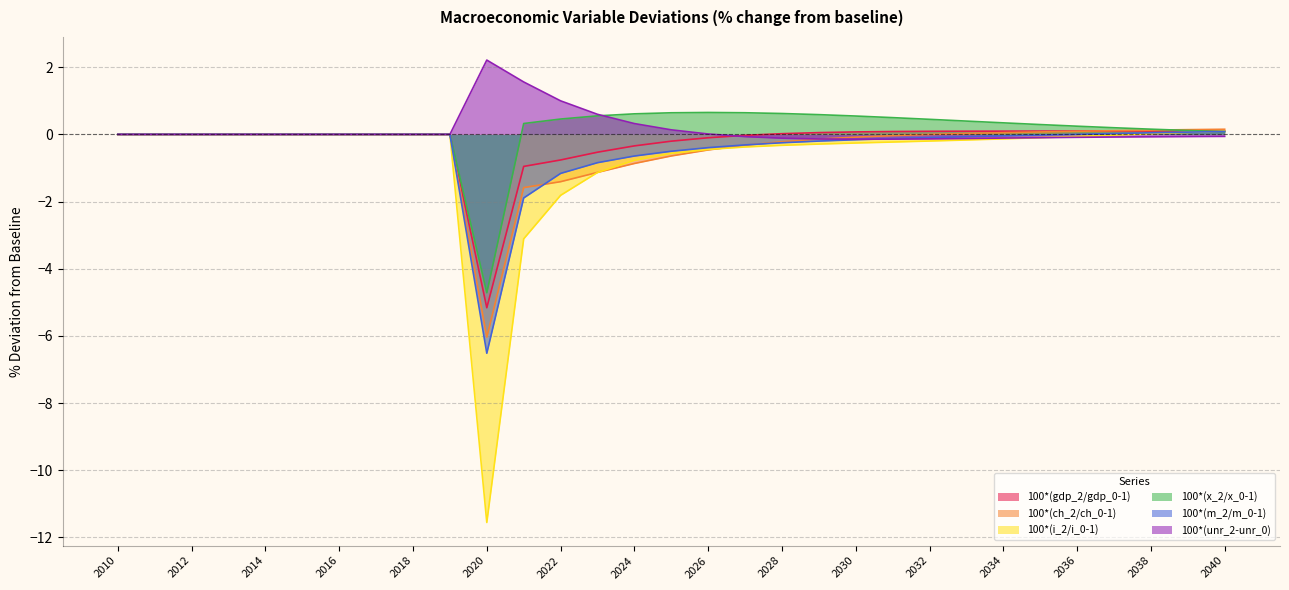

What is the maximum value shown in the chart?

2.2